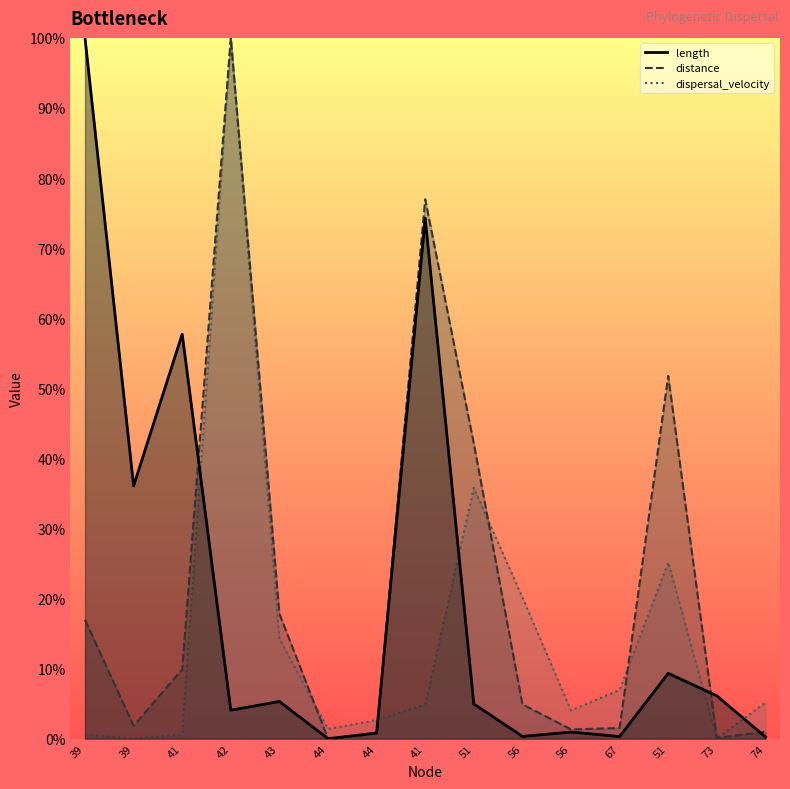

What are all the series names shown in the legend?

length, distance, dispersal_velocity